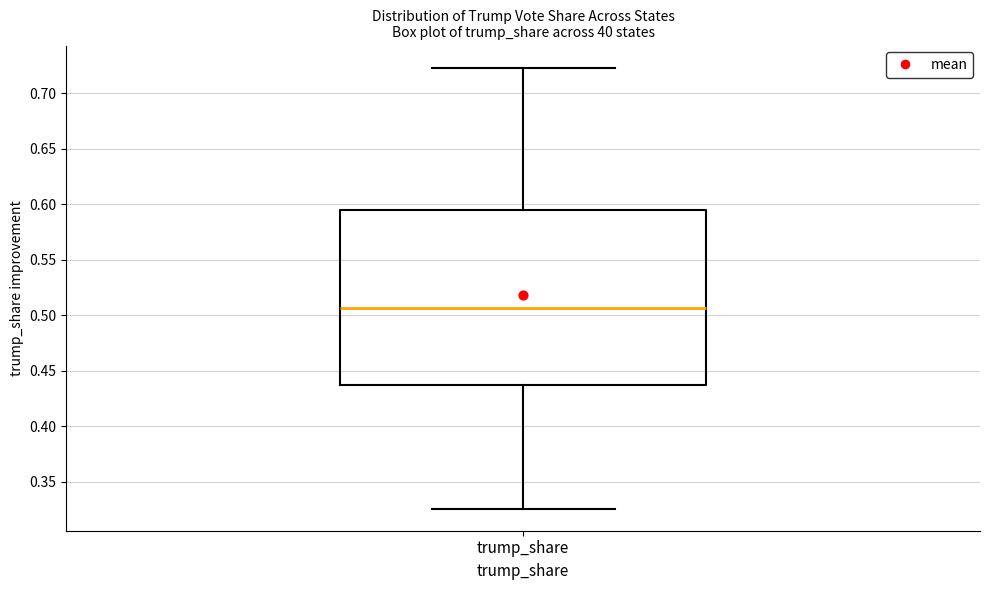

Read this box plot against the y-axis: the position of the median line, the range covered by the box, and the ends of both whiskers. The values are not printed on the chart, so give them approximately, as read against the axis.

median 0.505, box 0.440 to 0.595, whiskers 0.325 to 0.725